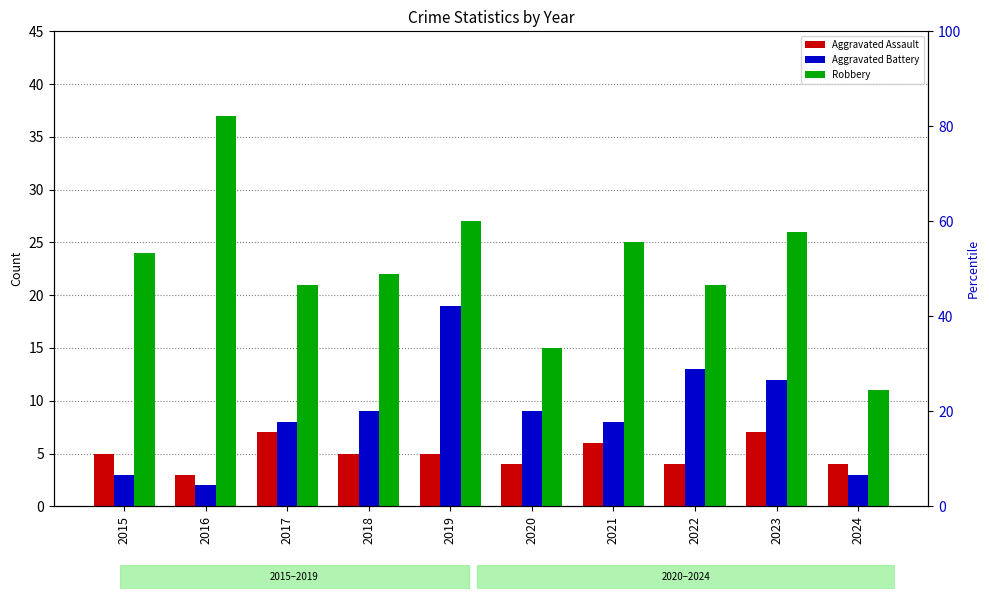

The value of Aggravated Assault at 2019 is 9. True or false?

False